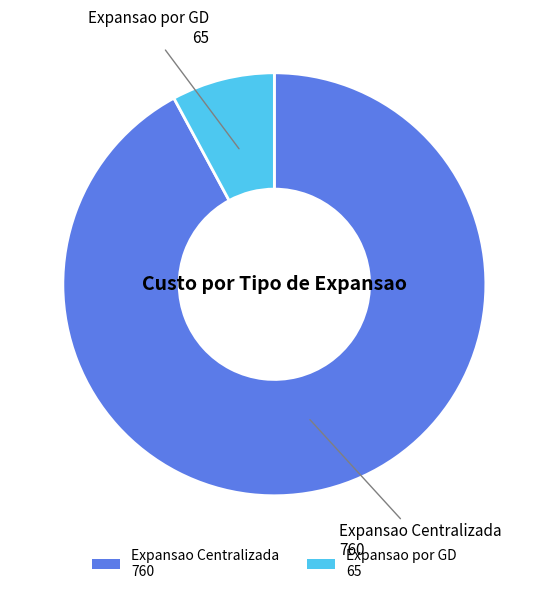

Do Expansao Centralizada and Expansao por GD together represent more than half of the pie?

Yes